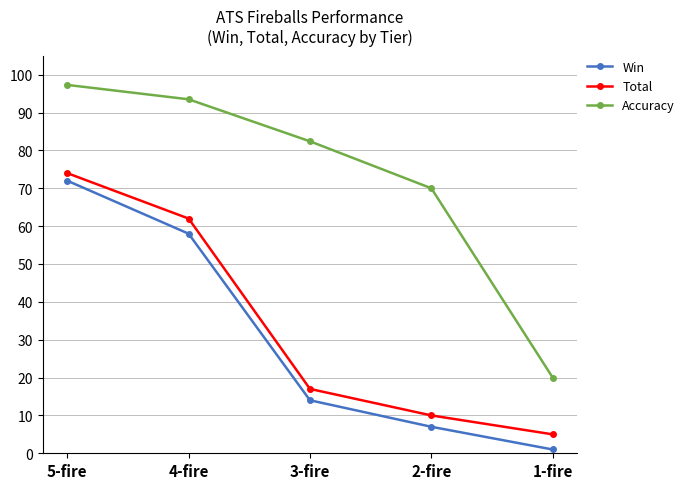

Is it true that Total equals 34.8 at 5-fire?

False